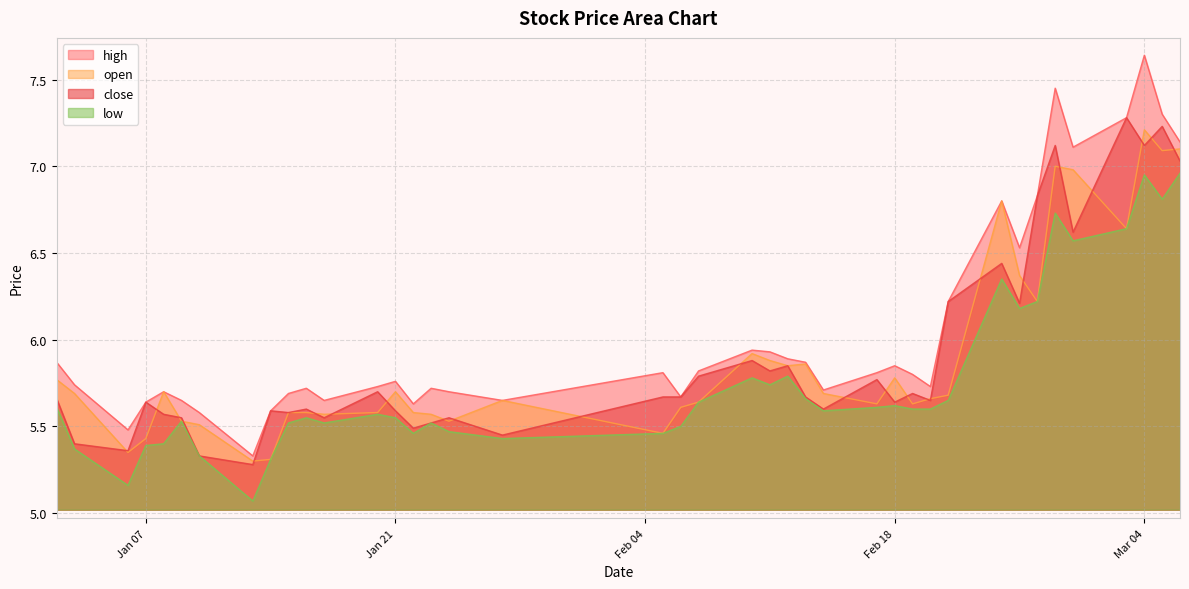

Reading left to right, extract all data points from this chart.

close: 5.7	5.4	5.4	5.6	5.6	5.5	5.3	5.3	5.6	5.6	5.6	5.5	5.7	5.6	5.5	5.5	5.5	5.5	5.7	5.7	5.8	5.9	5.8	5.8	5.7	5.6	5.8	5.6	5.7	5.7	6.2	6.4	6.2	6.8	7.1	6.6	7.3	7.1	7.2	7.0
open: 5.8	5.7	5.3	5.4	5.7	5.5	5.5	5.3	5.3	5.6	5.6	5.6	5.6	5.7	5.6	5.6	5.5	5.7	5.5	5.6	5.6	5.9	5.9	5.8	5.9	5.7	5.6	5.8	5.6	5.7	5.7	6.8	6.4	6.2	7.0	7.0	6.6	7.2	7.1	7.1
high: 5.9	5.7	5.5	5.6	5.7	5.7	5.6	5.3	5.6	5.7	5.7	5.7	5.7	5.8	5.6	5.7	5.7	5.7	5.8	5.7	5.8	5.9	5.9	5.9	5.9	5.7	5.8	5.8	5.8	5.7	6.2	6.8	6.5	6.8	7.5	7.1	7.3	7.6	7.3	7.1
low: 5.6	5.4	5.2	5.4	5.4	5.5	5.3	5.1	5.3	5.5	5.5	5.5	5.6	5.5	5.5	5.5	5.5	5.4	5.5	5.5	5.6	5.8	5.7	5.8	5.7	5.6	5.6	5.6	5.6	5.6	5.7	6.3	6.2	6.2	6.7	6.6	6.6	7.0	6.8	7.0